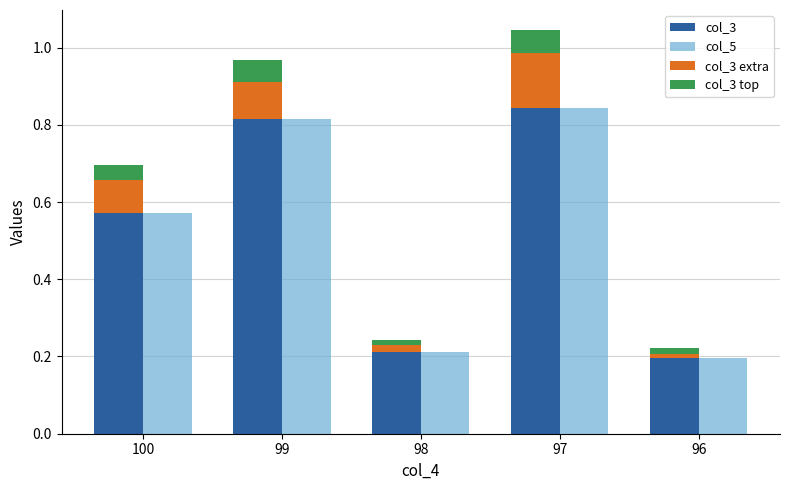

What is the value of the col_3 top bar at the 2nd from the left?

0.1